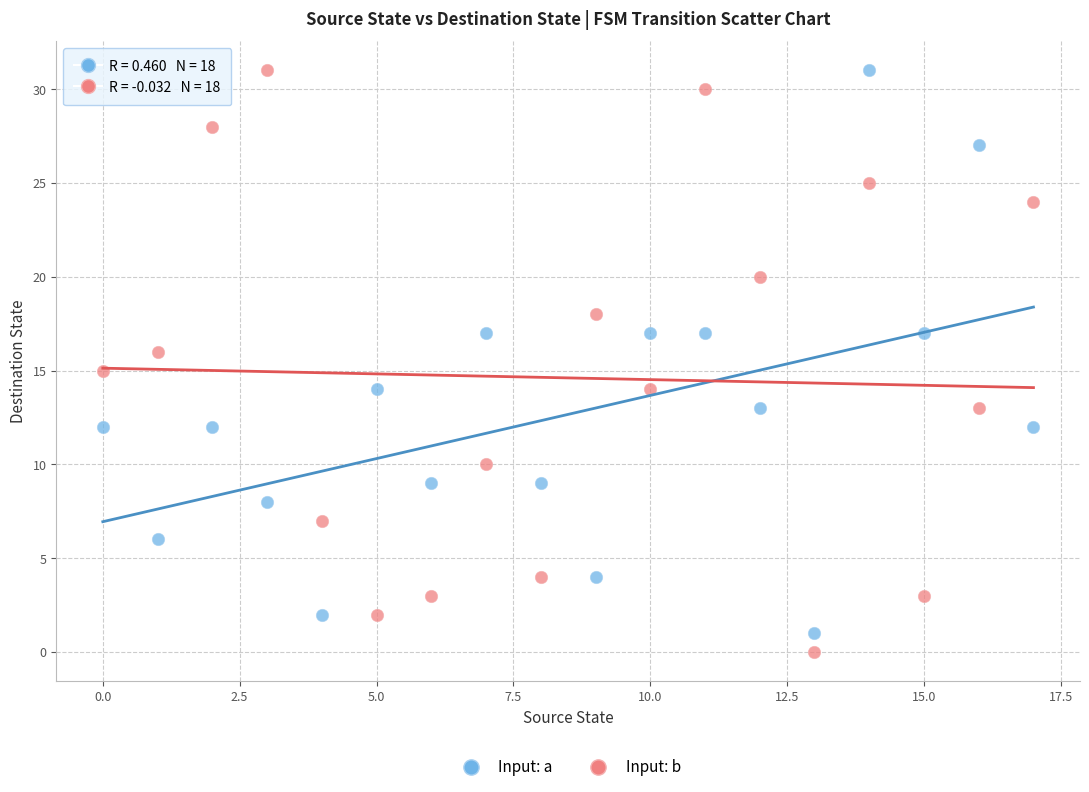

Which series has the widest spread of Y values?

Input: b